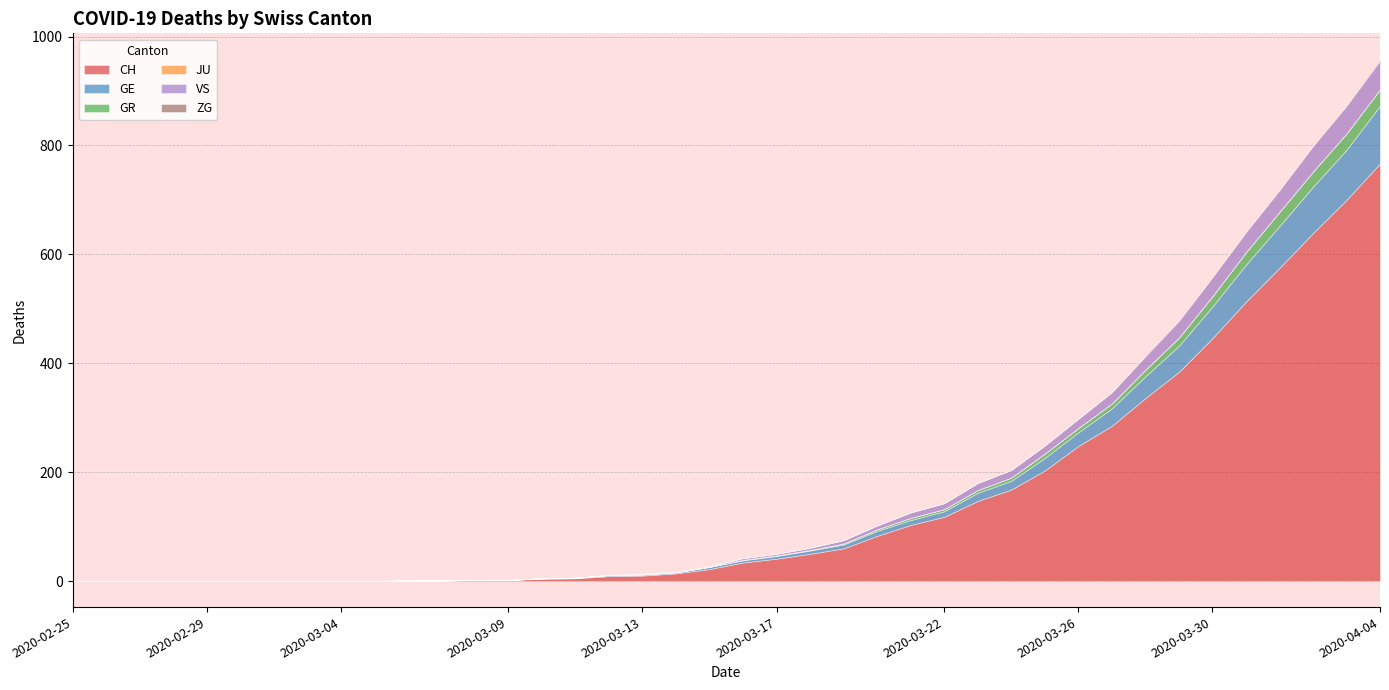

Does the chart have visible grid lines?

Yes